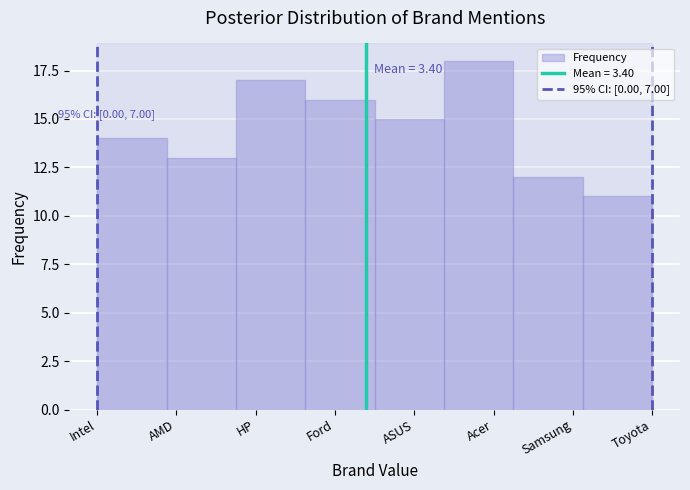

Reading right to left, extract all data points from this chart.

11	12	18	15	16	17	13	14